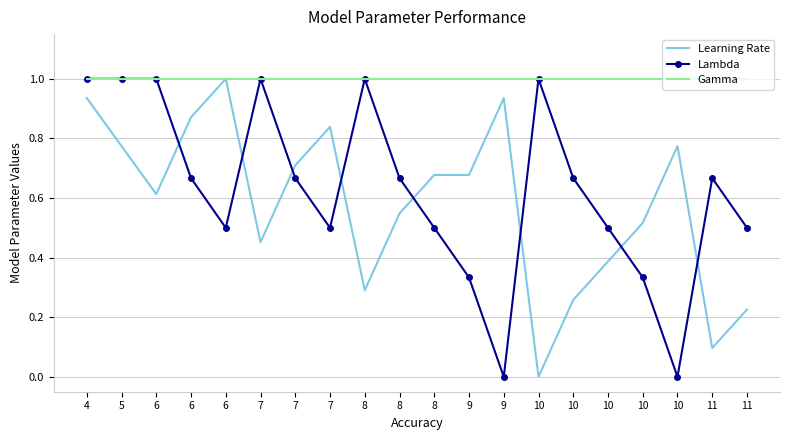

The value of Lambda at 8 is 0.7. True or false?

True